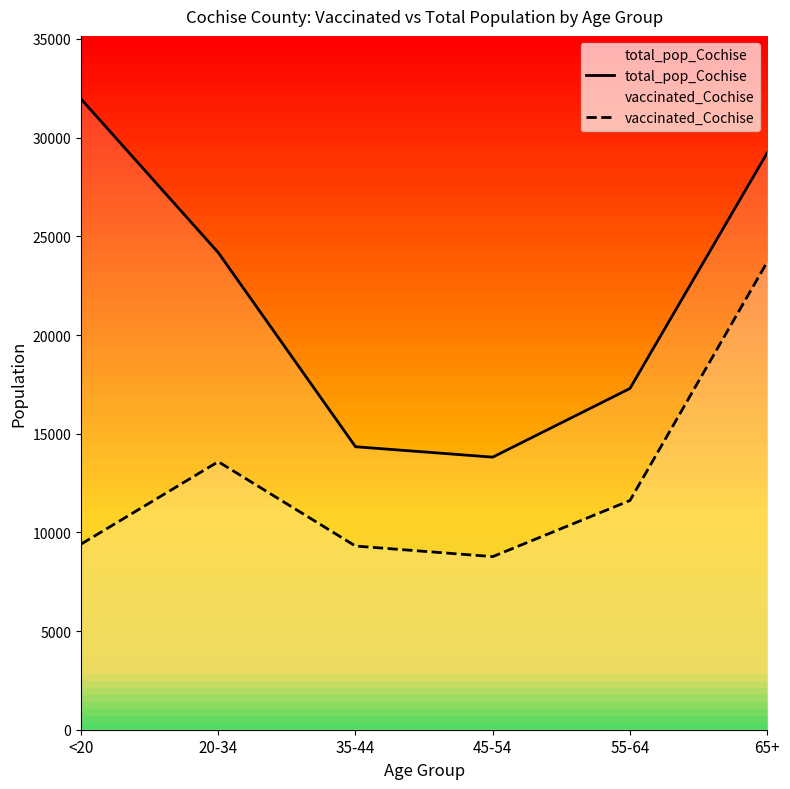

Which category has the lowest value across all series?

45-54